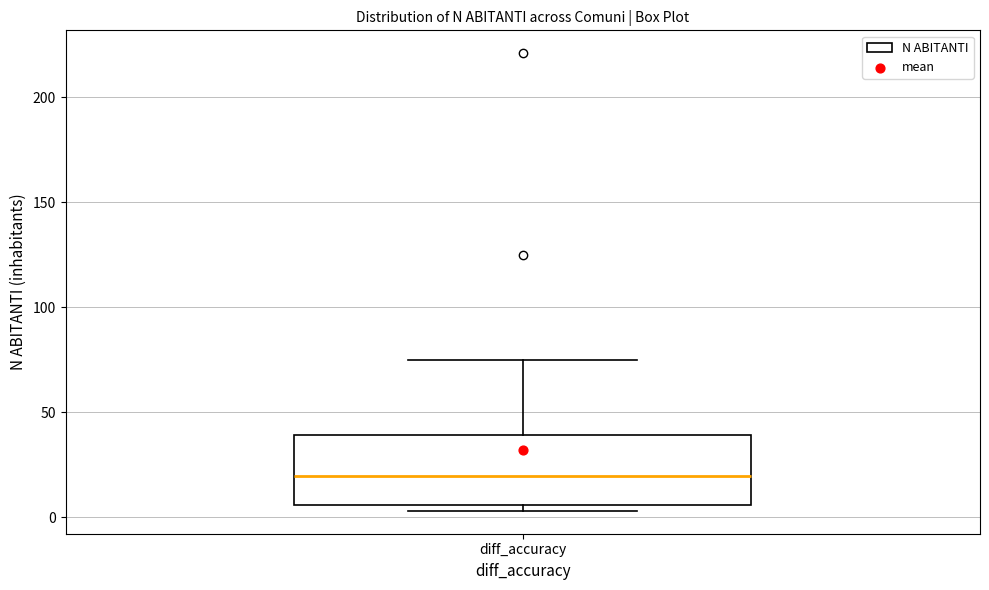

Where does the median line of the box for diff_accuracy sit on the y-axis? The values are not printed on the chart, so give them approximately, as read against the axis.

20